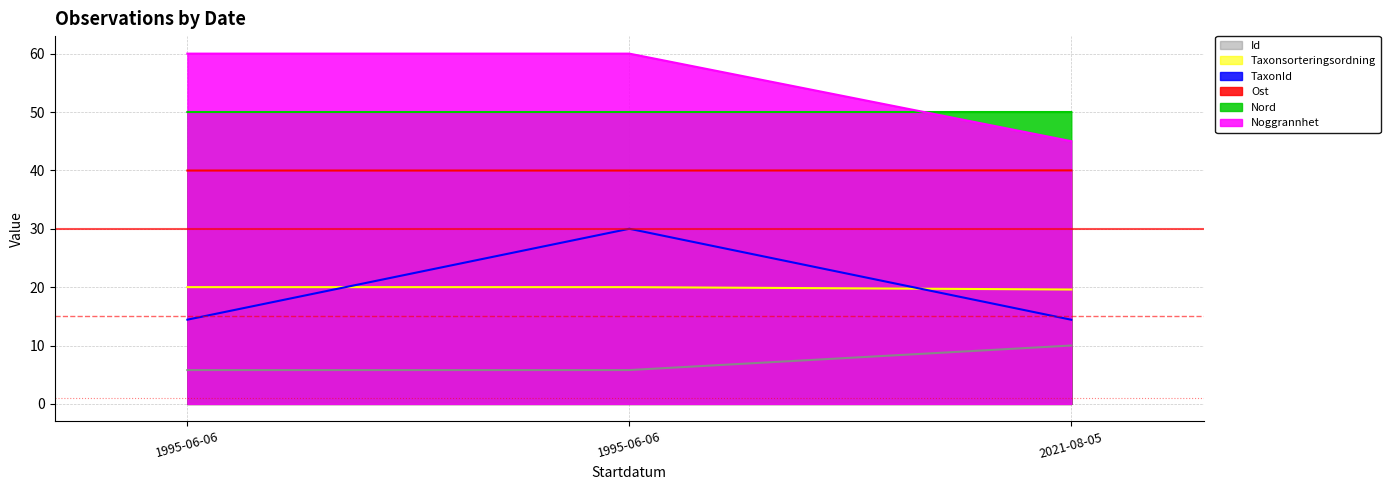

Which series has the largest total across all categories?

Noggrannhet